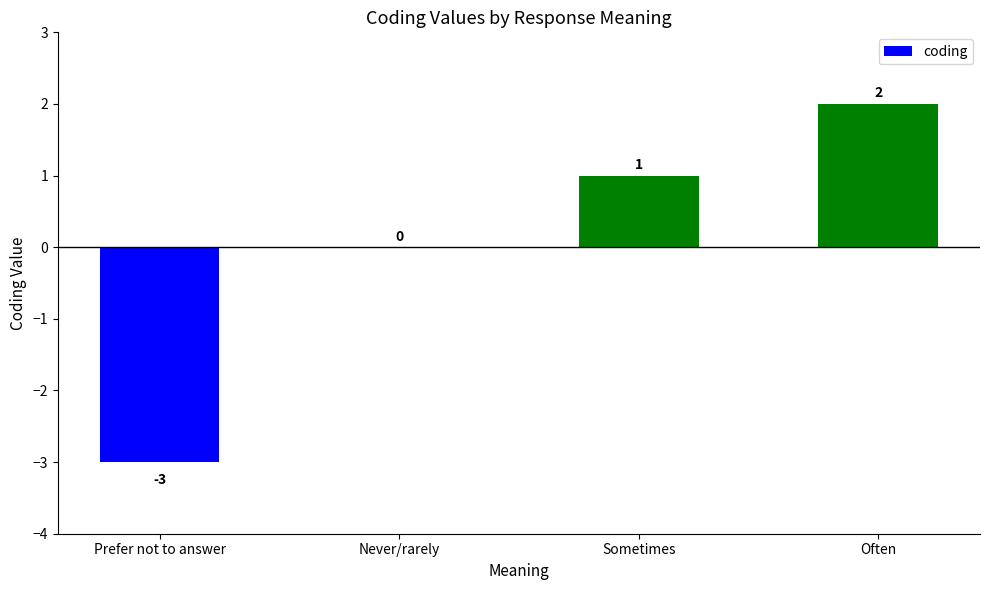

At which category does the chart reach its peak across all series?

Often